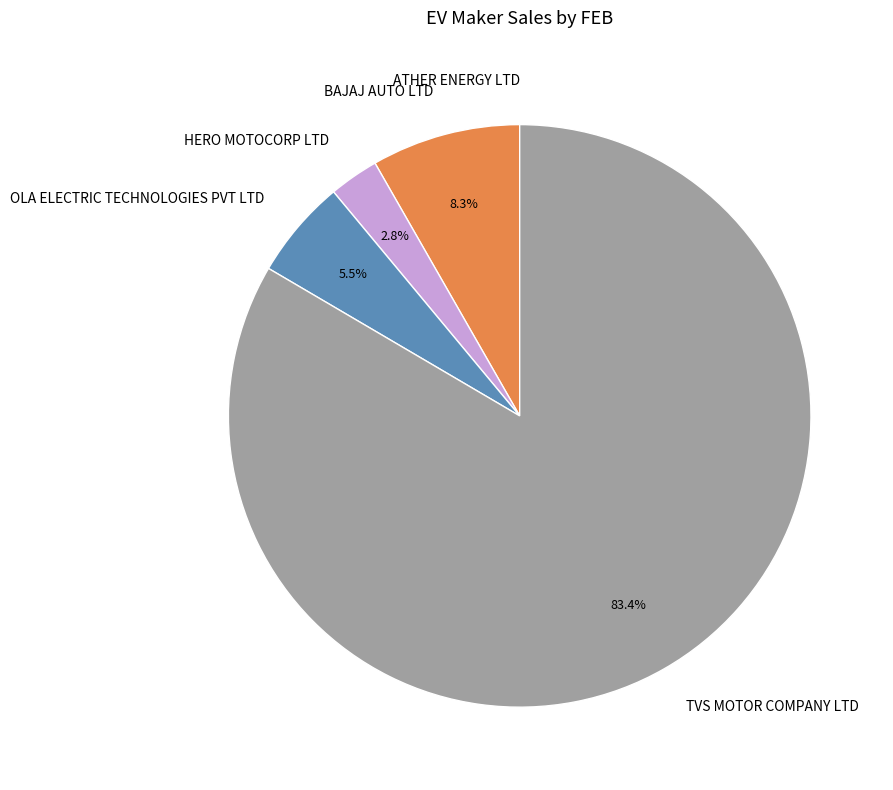

What is the ratio of the value at BAJAJ AUTO LTD to the value at OLA ELECTRIC TECHNOLOGIES PVT LTD?

1.5